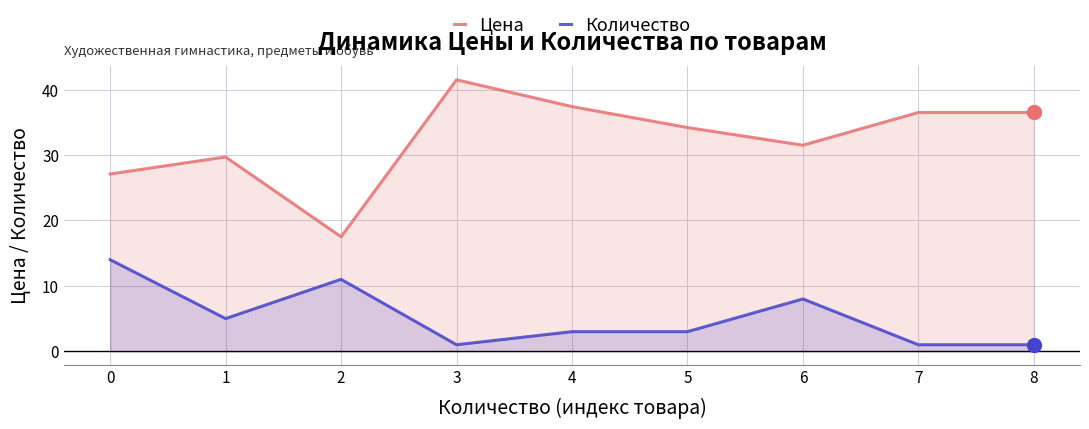

How many lines are shown in the chart?

2